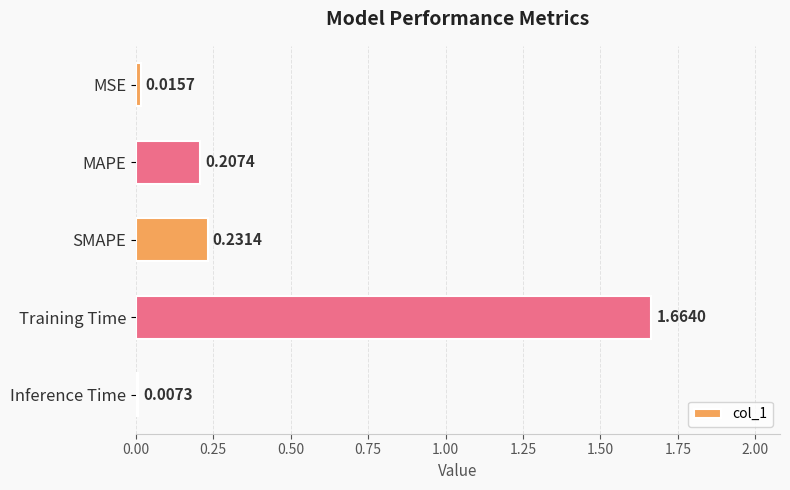

Rank the categories by value from lowest to highest.

Inference Time, MSE, MAPE, SMAPE, Training Time